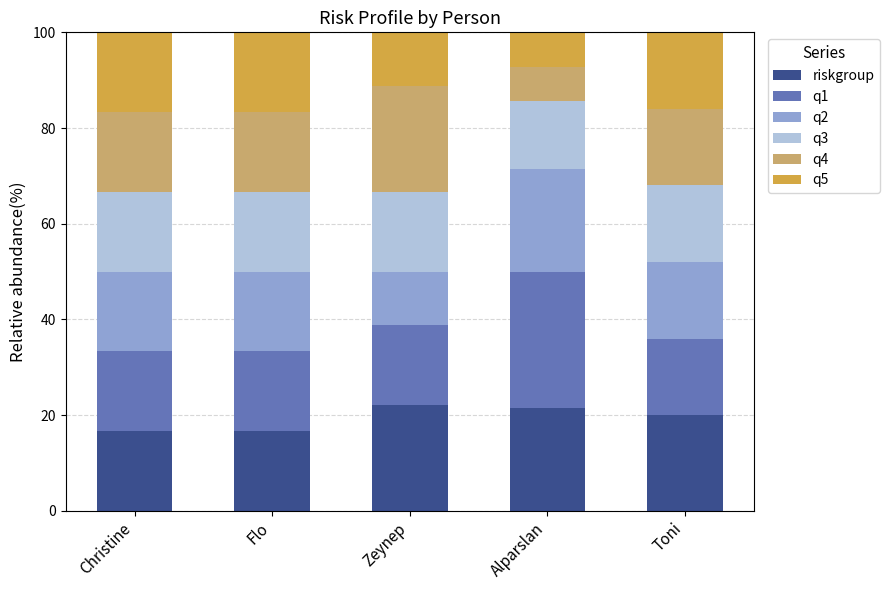

What is the minimum value for riskgroup?

16.7